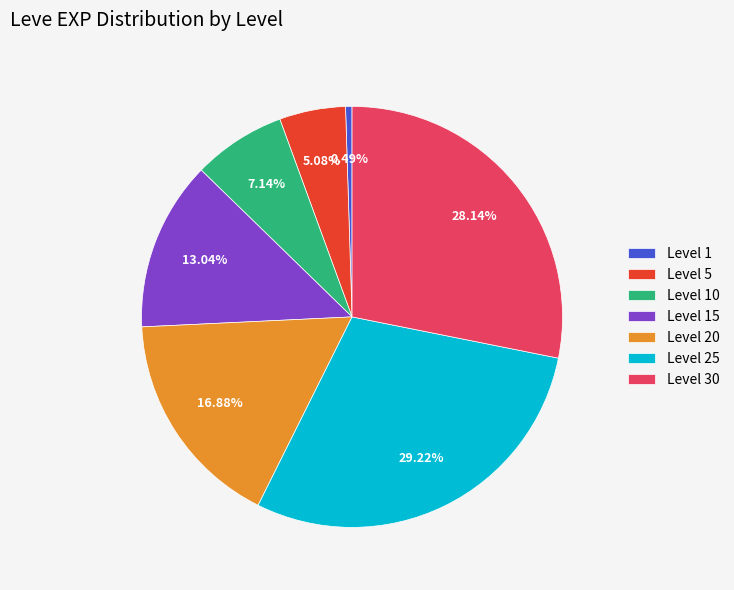

To the nearest percent, what is the average slice percentage?

14%